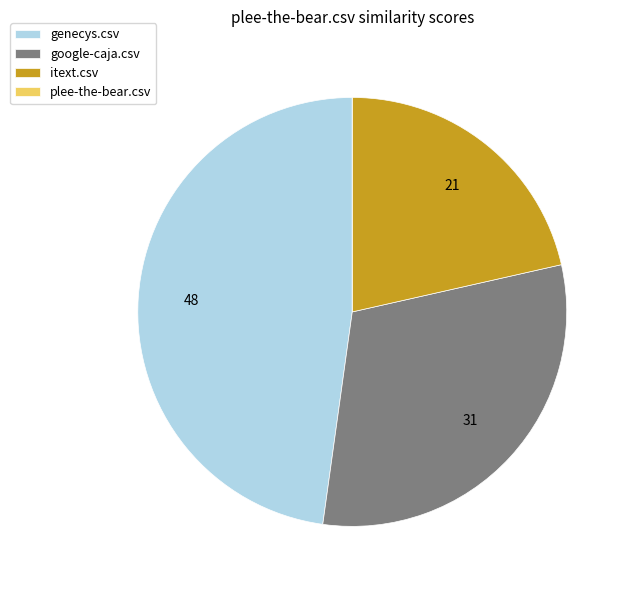

Between itext.csv and genecys.csv, which is larger?

genecys.csv